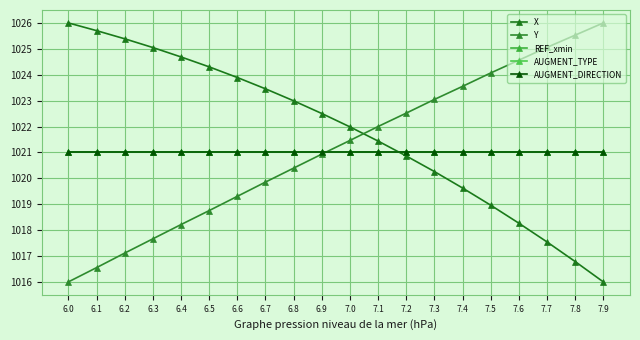

What is the average value of the X series?

1021.8